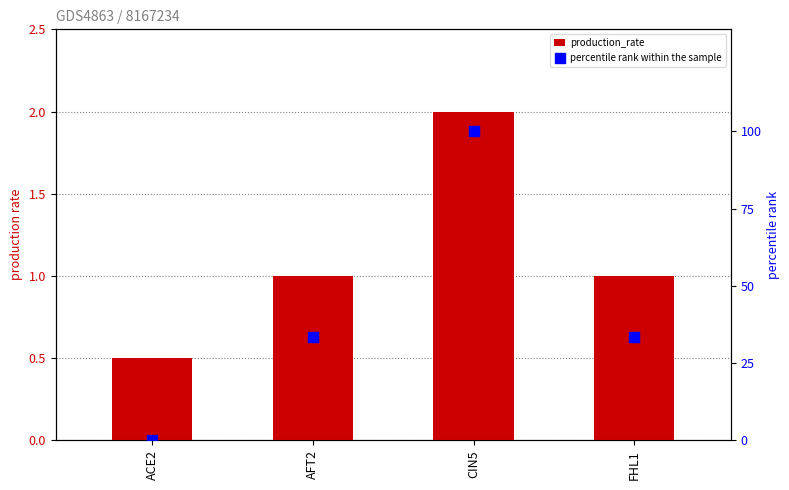

Which series contains the highest Y value?

percentile rank within the sample